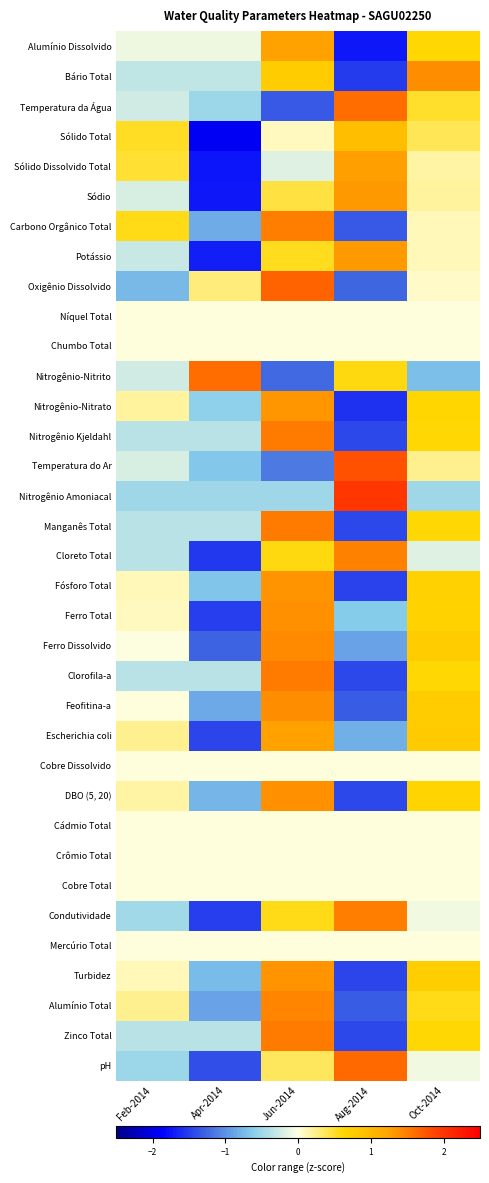

How many categories are shown in the chart?

5